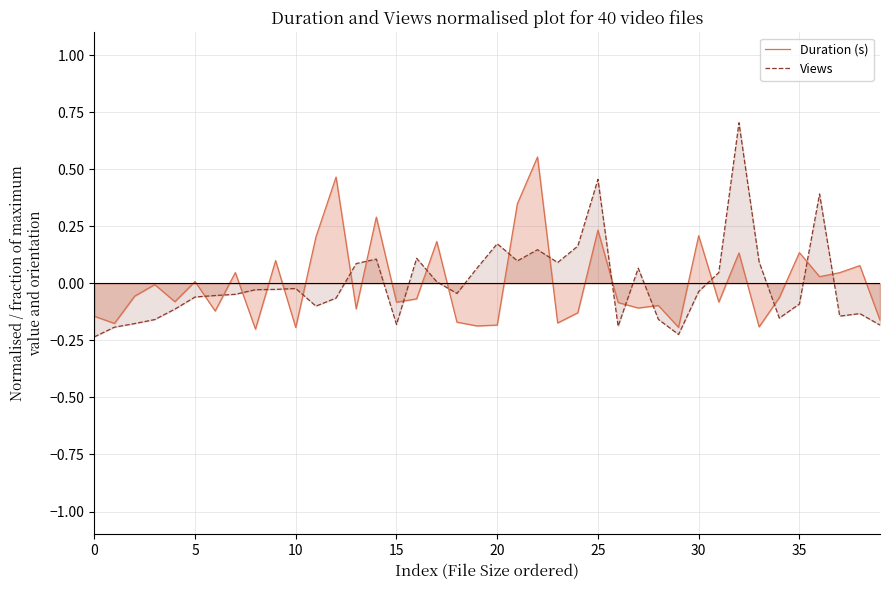

After their last crossing, which series has the higher values: Duration (s) or Views?

Duration (s)